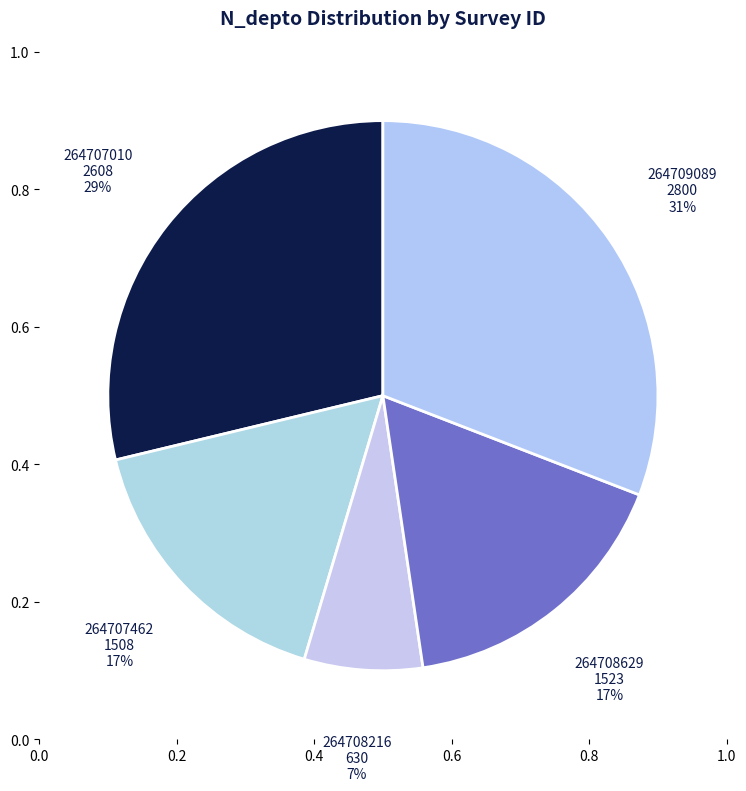

Does 264708629 account for over 50% of the chart?

No